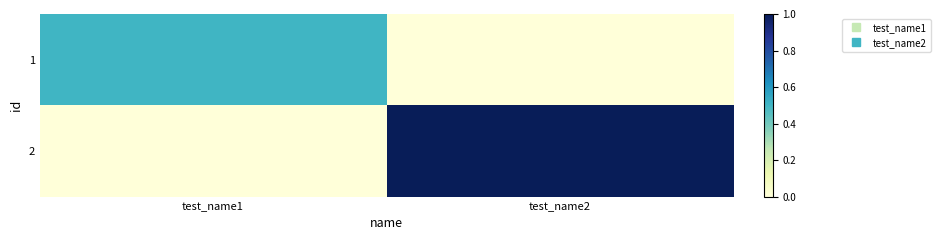

At which category is the sum across all series the highest?

test_name2